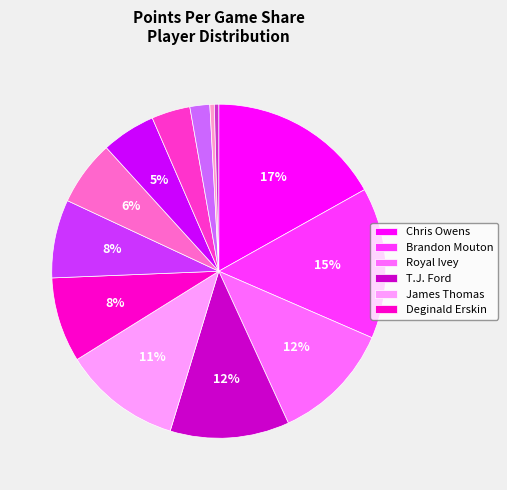

Is there any slice that represents more than half of the pie?

No